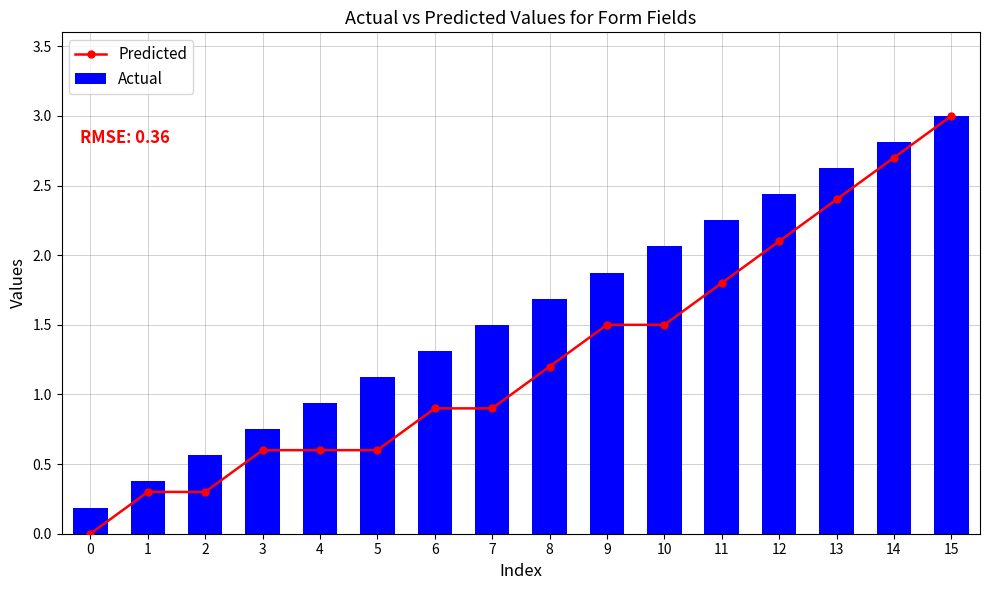

Reading left to right, what are all the values shown in this chart?

Predicted: 0.0	0.3	0.3	0.6	0.6	0.6	0.9	0.9	1.2	1.5	1.5	1.8	2.1	2.4	2.7	3.0
Actual: 0.2	0.4	0.6	0.8	0.9	1.1	1.3	1.5	1.7	1.9	2.1	2.2	2.4	2.6	2.8	3.0